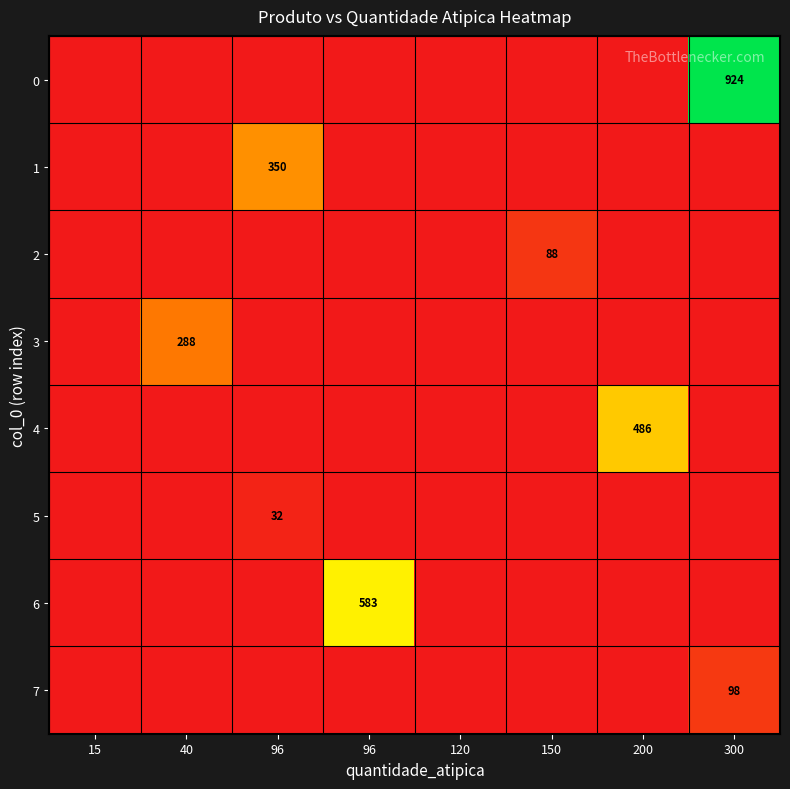

Read the 4 value at 200, to the nearest 5.

485